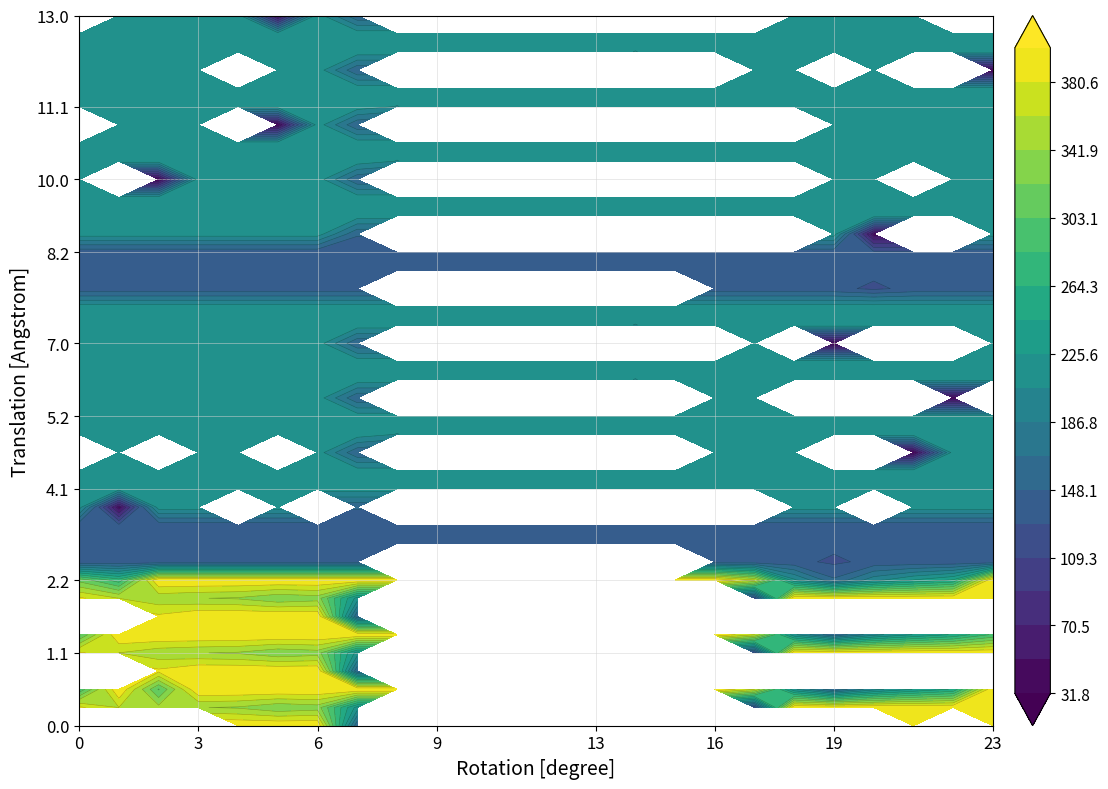

How many values in the 7.1 series exceed 217?

4